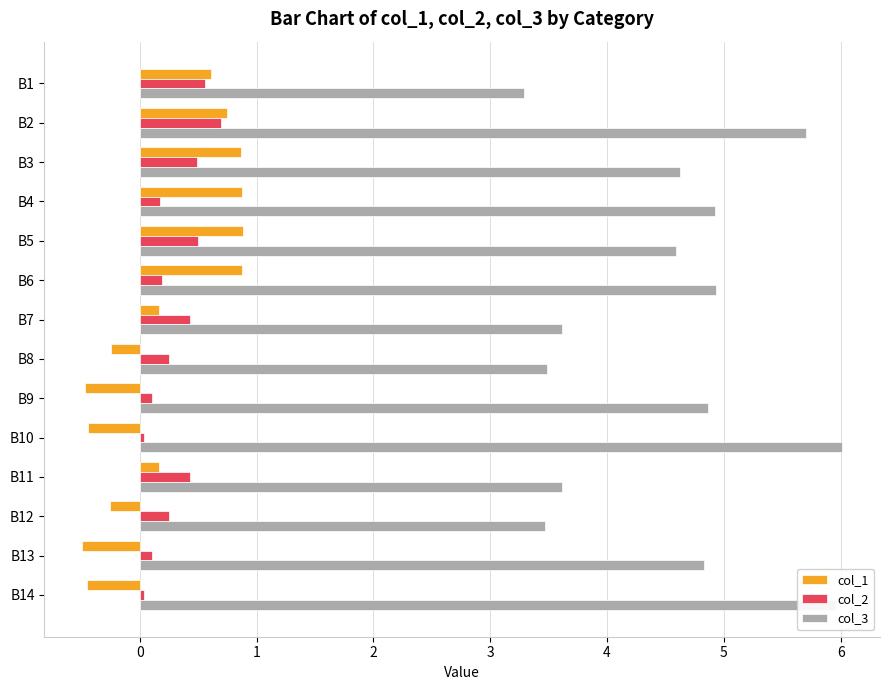

What is the maximum value shown in the chart?

6.0